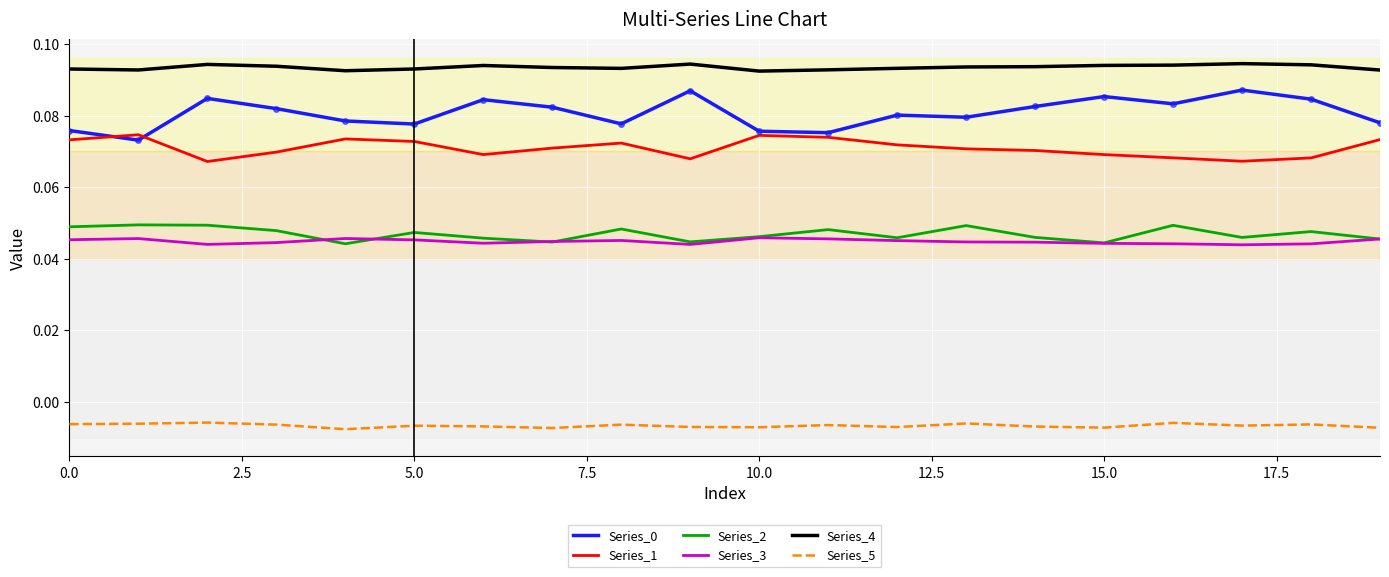

Which series has the largest total across all categories?

Series_4